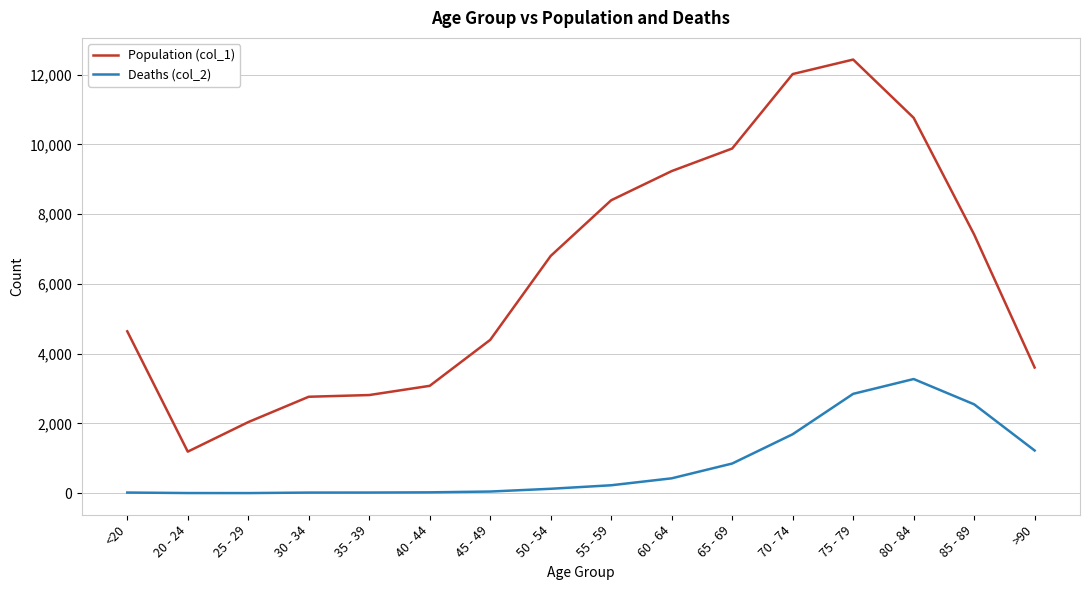

How many series are shown in this chart?

2